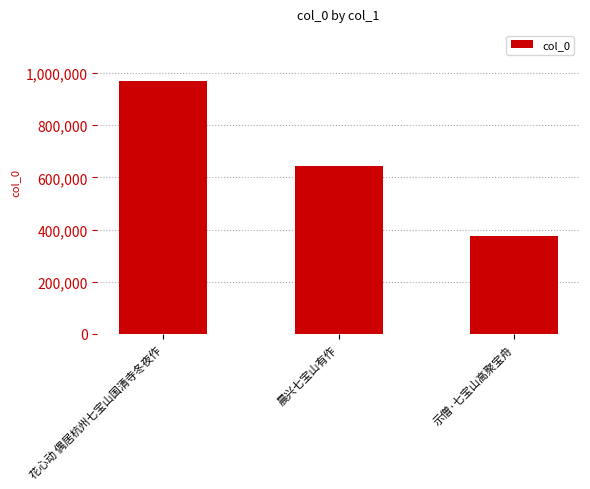

Approximately how many times larger is the value at 示僧·七宝山高聚宝舟 compared to 晨兴七宝山有作?

0.6